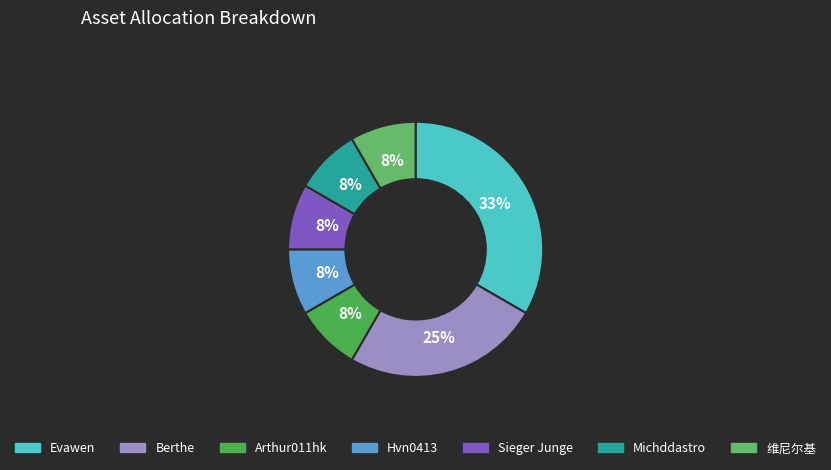

How many segments does this pie chart have?

7